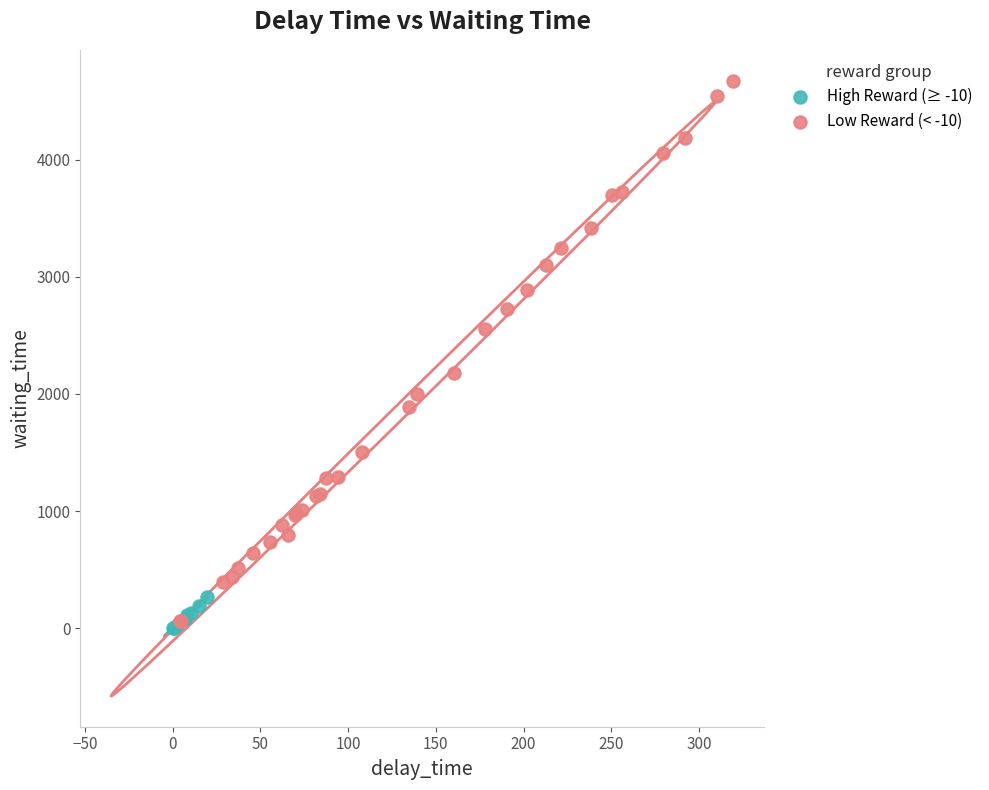

Which series has the widest spread of Y values?

Low Reward (< -10)